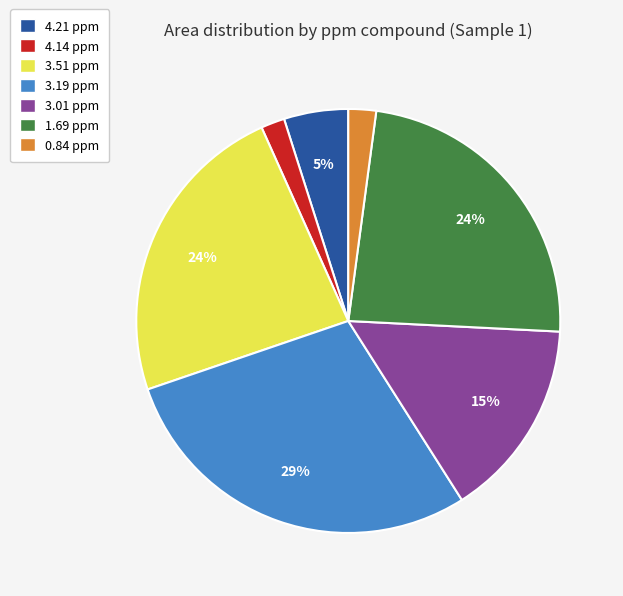

Is the sum of 1.69 ppm and 4.14 ppm greater than half?

No